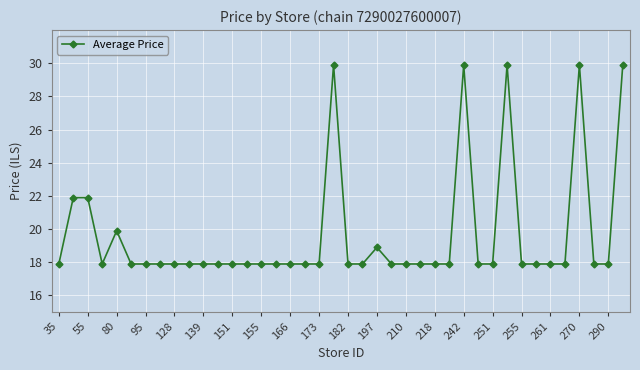

What is the value of the 33rd point from the left?

17.9